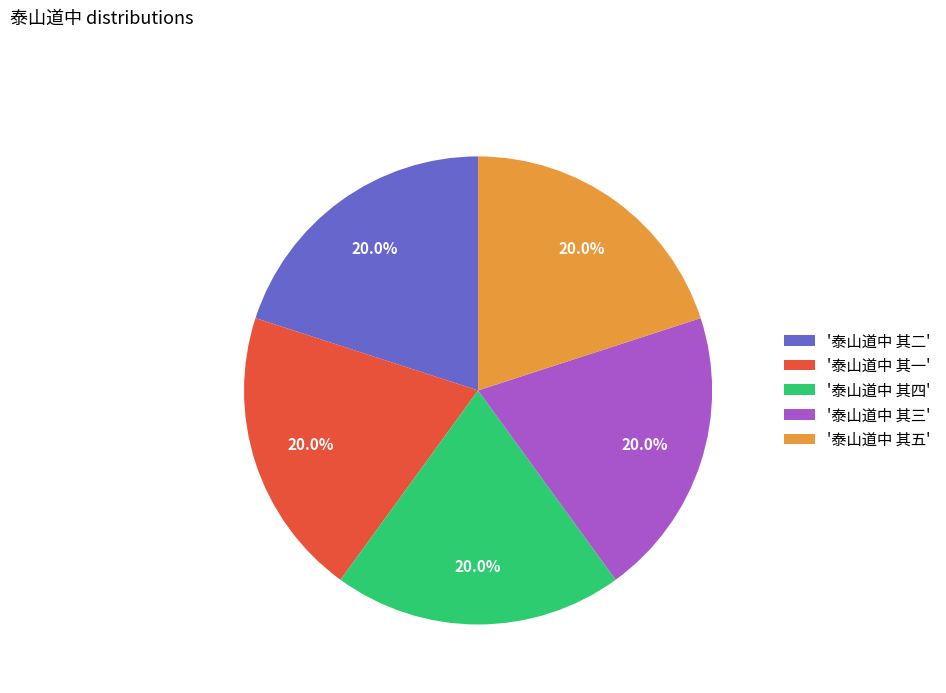

Combined, do '泰山道中 其二' and '泰山道中 其一' account for over 50%?

No